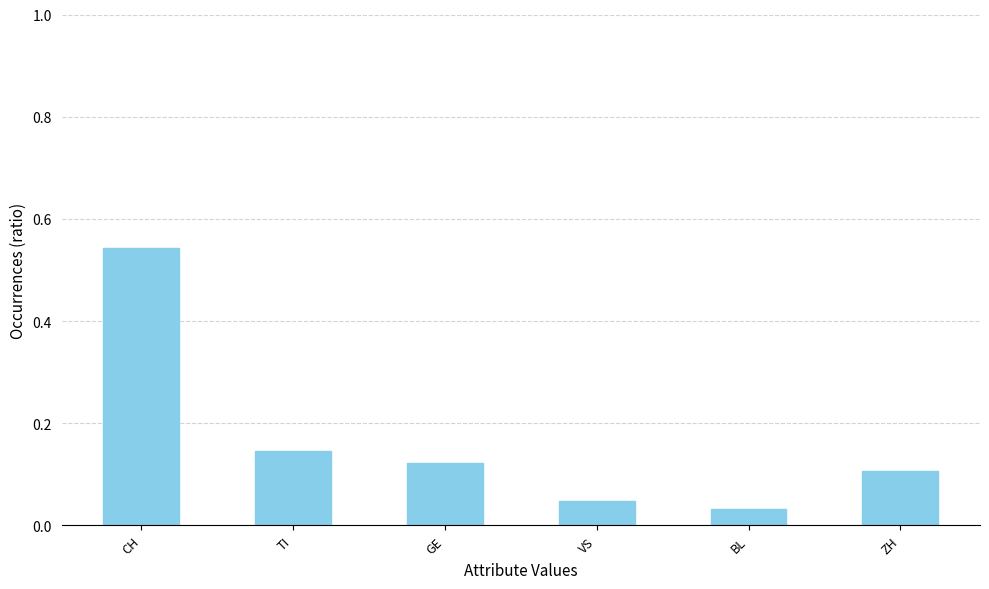

List the labels in order of value, largest first.

CH, TI, GE, ZH, VS, BL